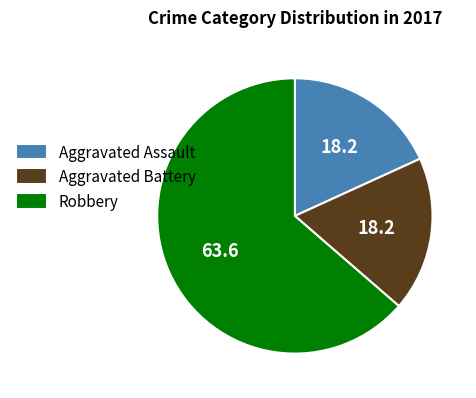

Does Aggravated Battery represent more than half of the total?

No